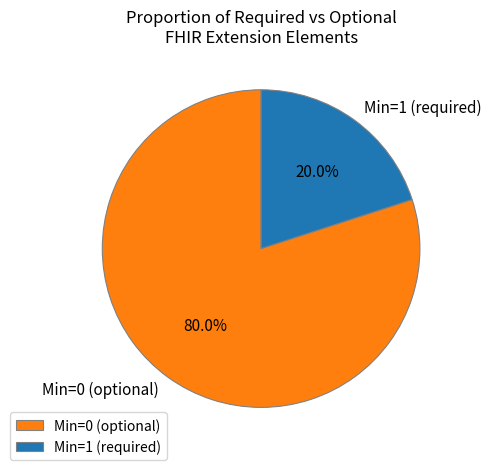

How many slices are in this pie chart?

2